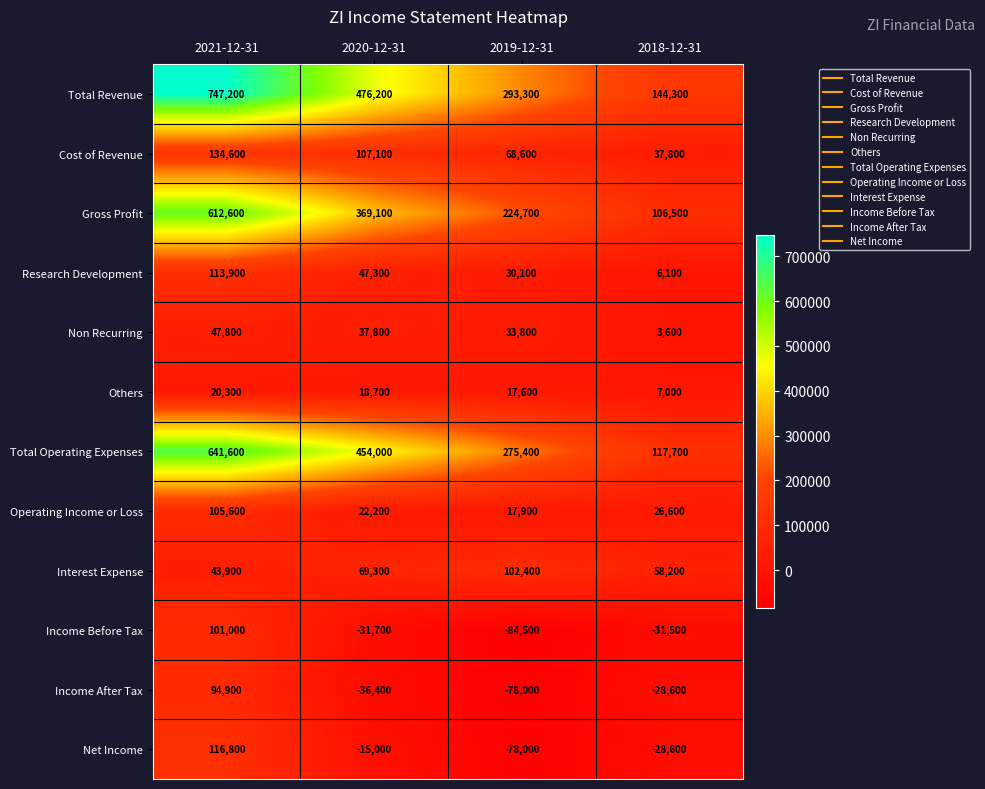

Between 2020-12-31 and 2018-12-31, which series saw the biggest shift?

Total Operating Expenses